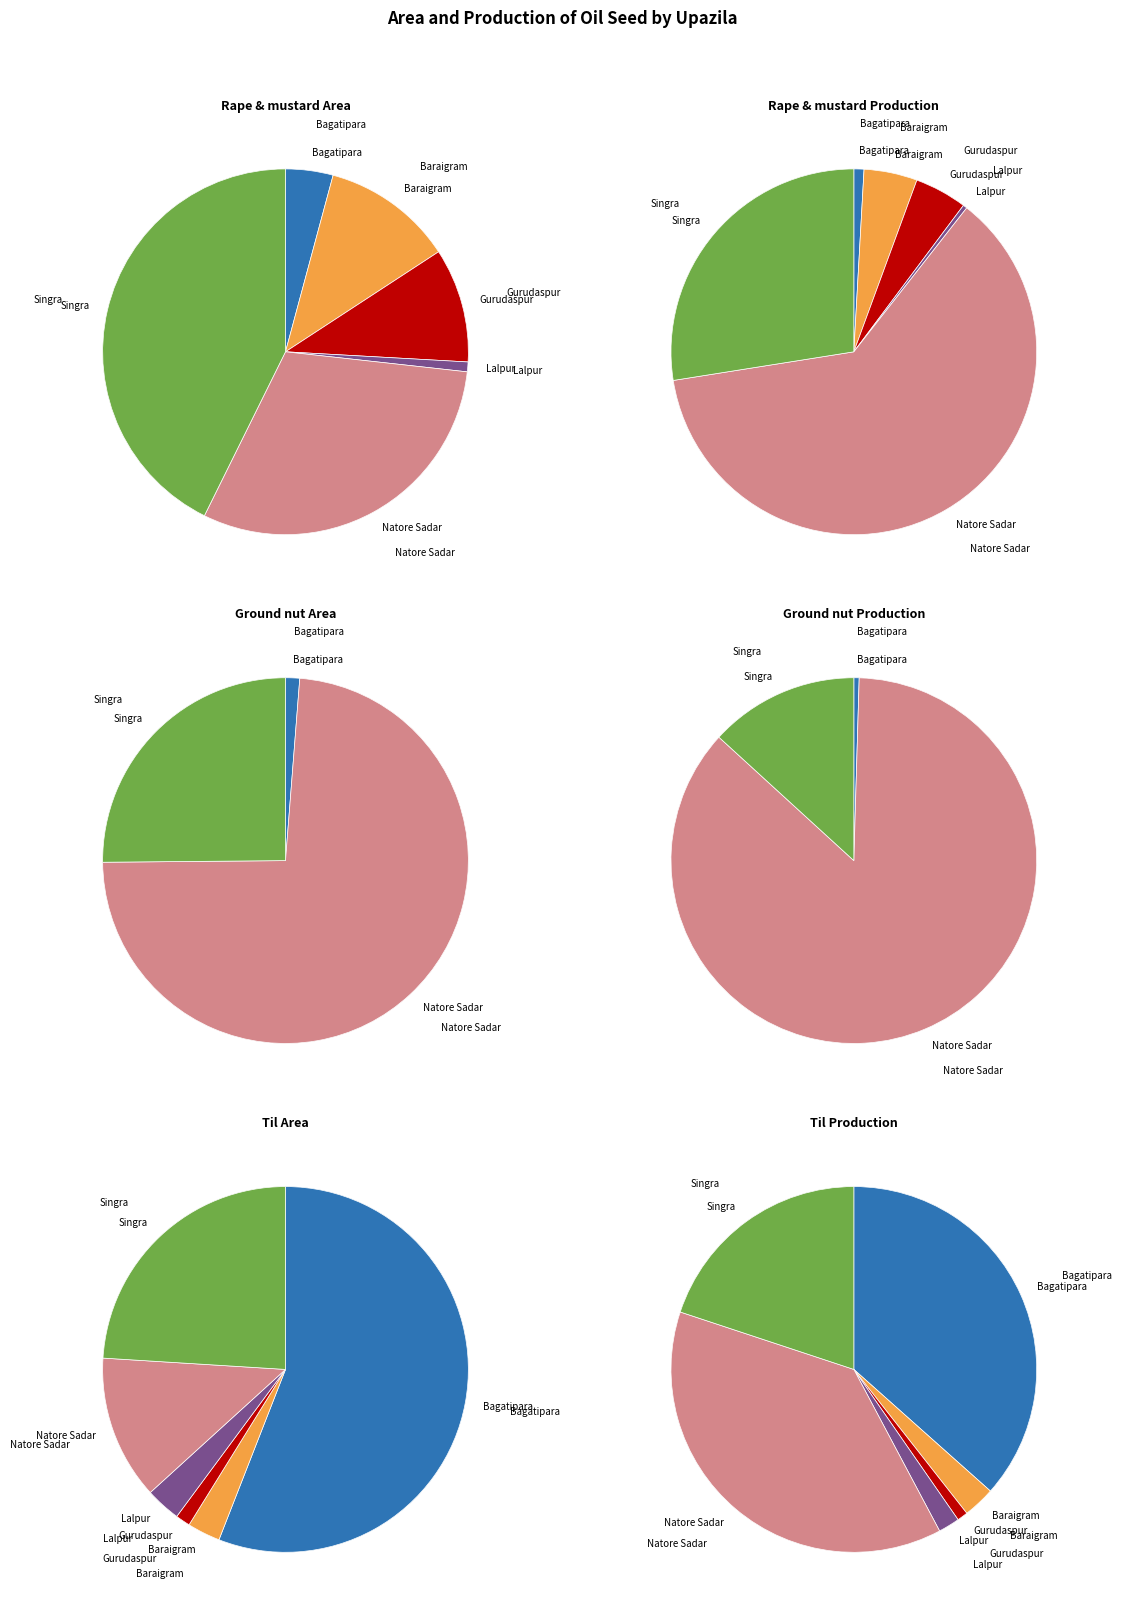

Is it true that Gurudaspur is 1% of the pie?

True